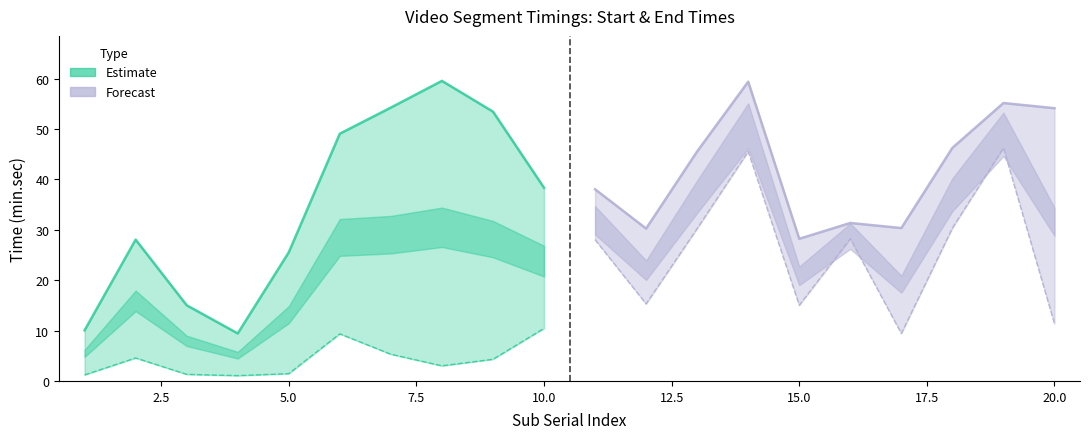

How many interior local valleys does the Start series have?

5